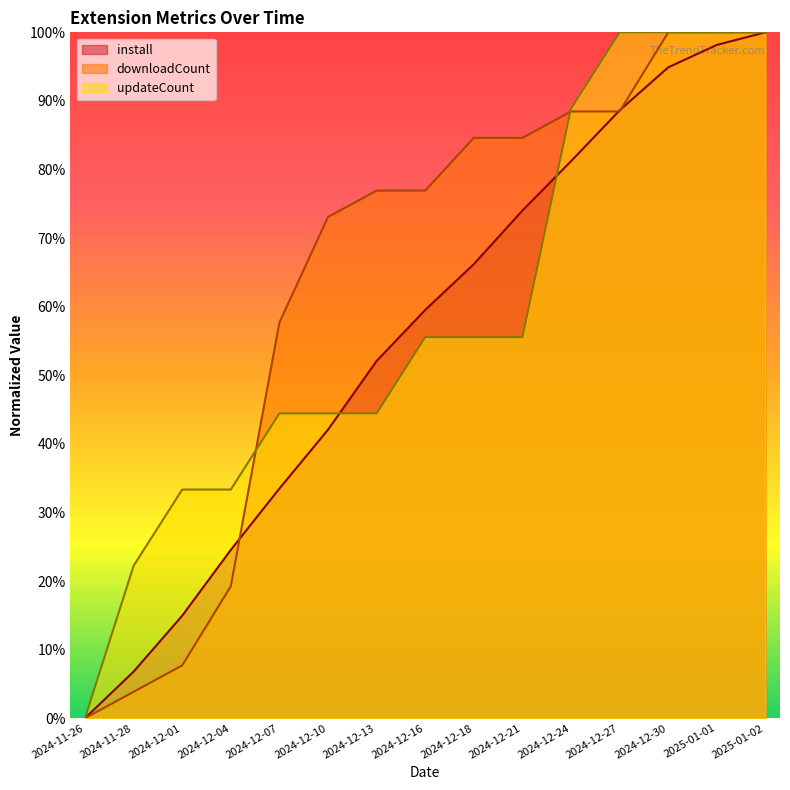

What is the difference between the second highest and minimum values in the updateCount series?

1.0